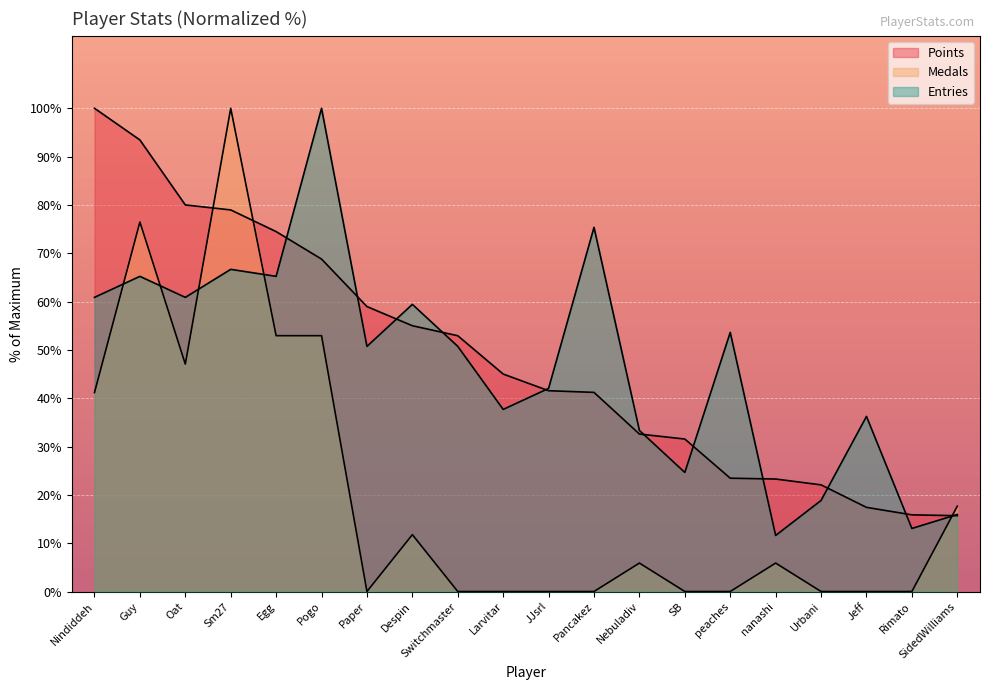

What is the sum of all Points values?

972.2